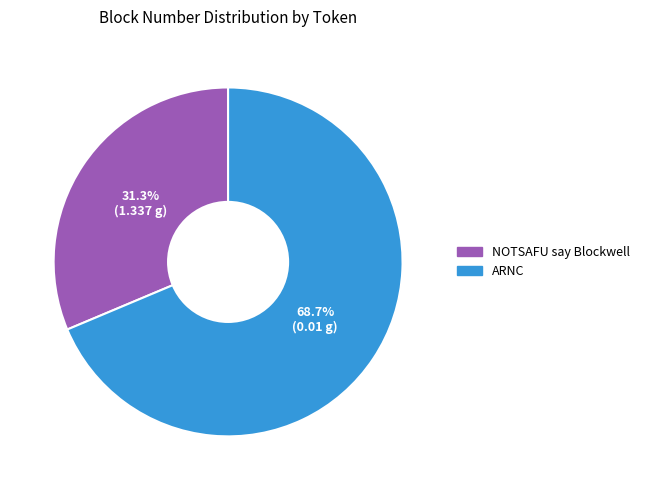

Combined, do NOTSAFU say Blockwell and ARNC account for over 50%?

Yes